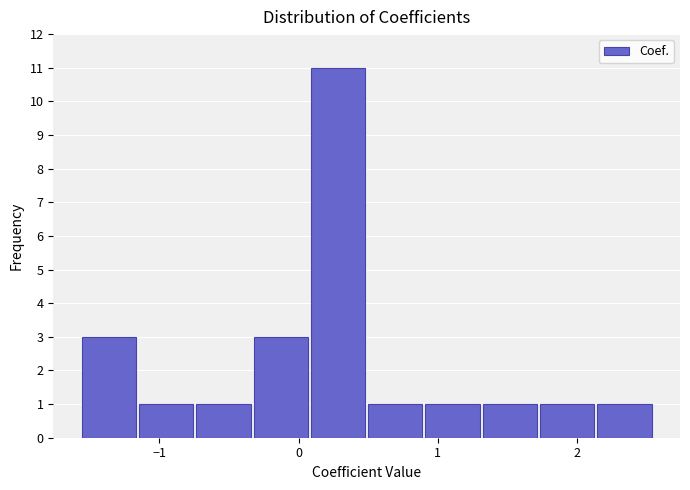

What is the height of the bar covering 0.5 to 0.9 on the x-axis? Neither the bar edges nor the heights are printed on the chart, so give them approximately, as read against the axes.

1